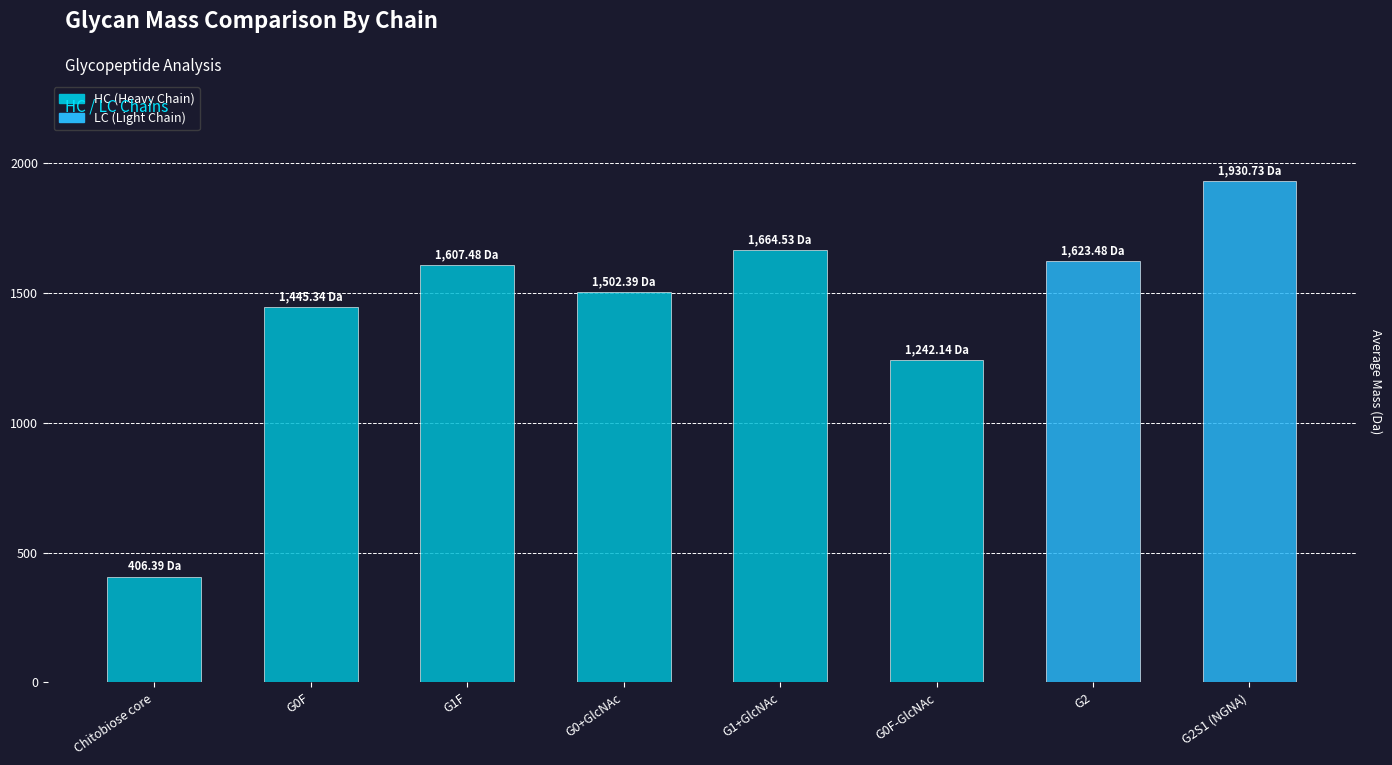

Rank the categories by value from highest to lowest.

G2S1 (NGNA), G1+GlcNAc, G2, G1F, G0+GlcNAc, G0F, G0F-GlcNAc, Chitobiose core